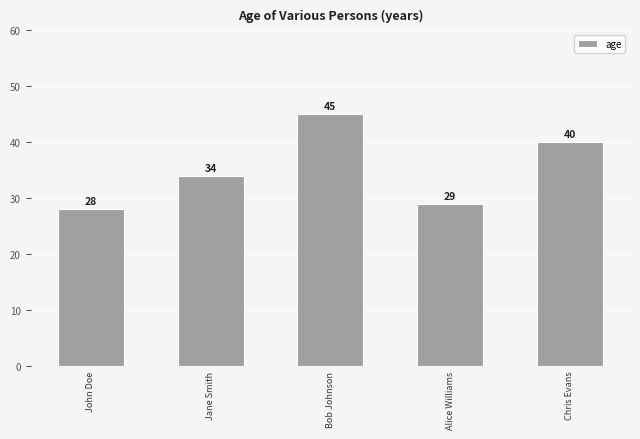

What value does the data have at John Doe, to the nearest 5?

30